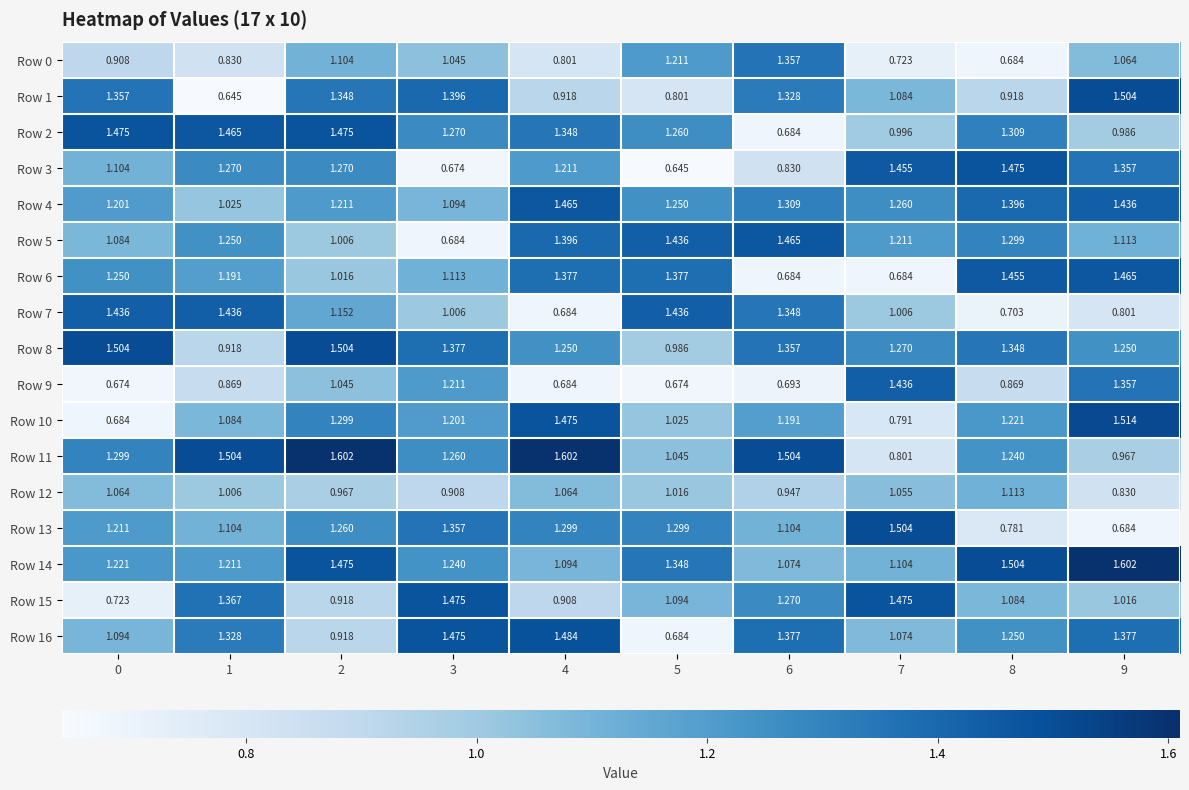

Is the value of Row 5 at 1 greater than the value of Row 8 at 6?

No